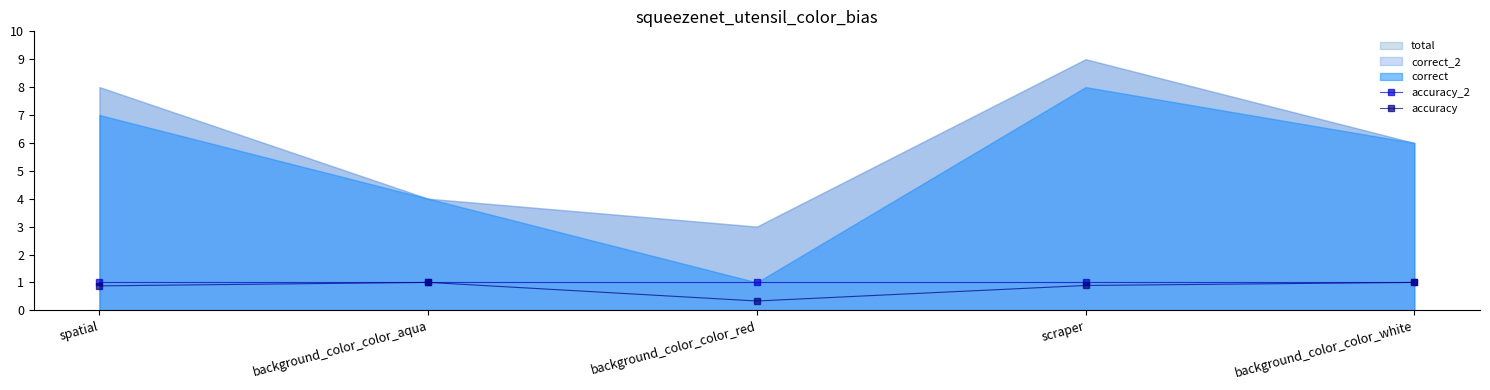

The accuracy series shows 1.8 at background_color_color_aqua. True or false?

False